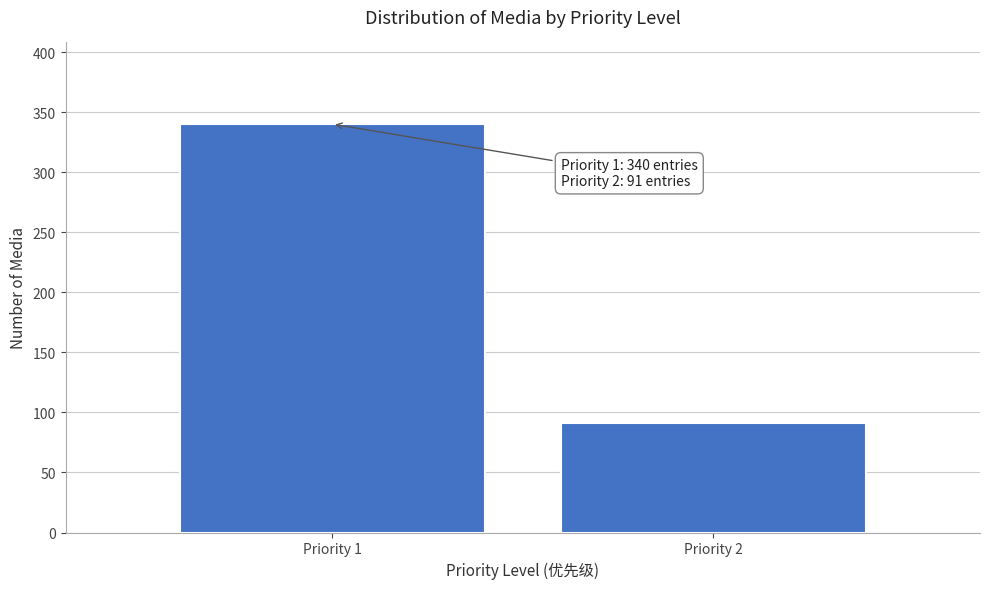

Reading right to left, extract all data points from this chart.

Priority 2=91	Priority 1=340